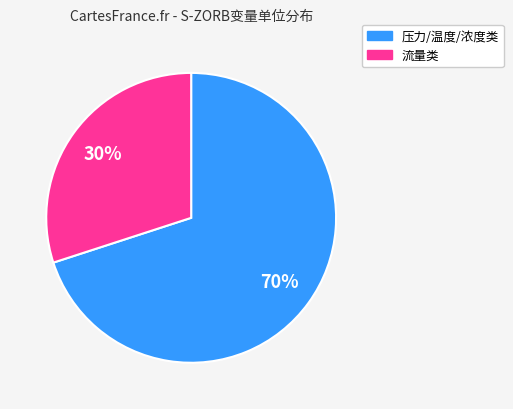

Is there any slice that represents more than half of the pie?

Yes